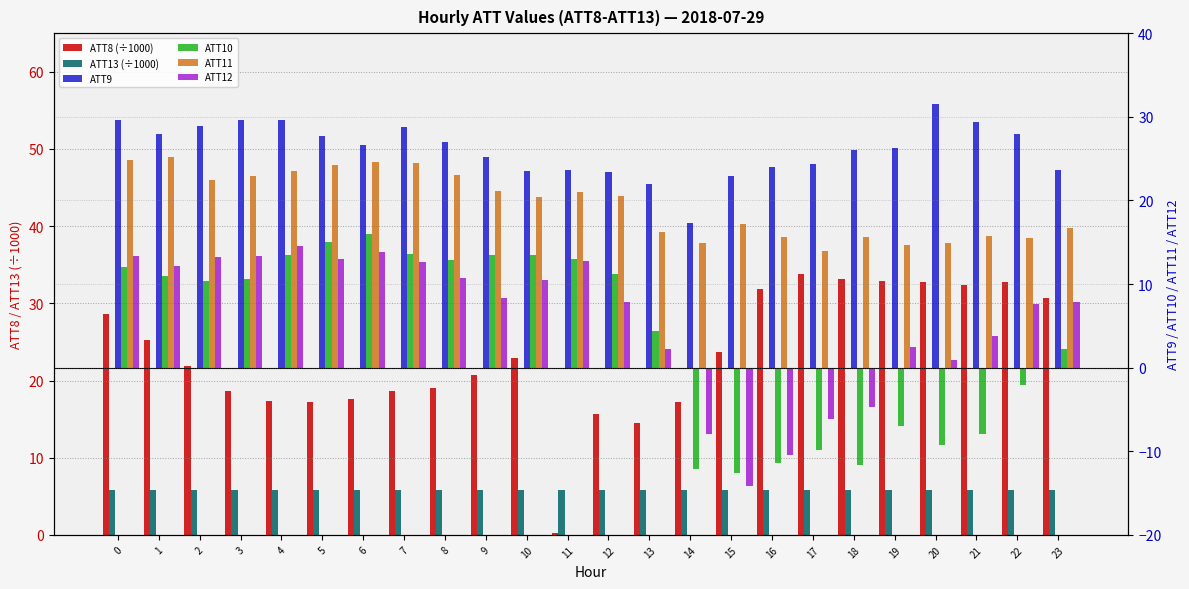

Is it true that ATT9 equals 23.4 at 12?

True